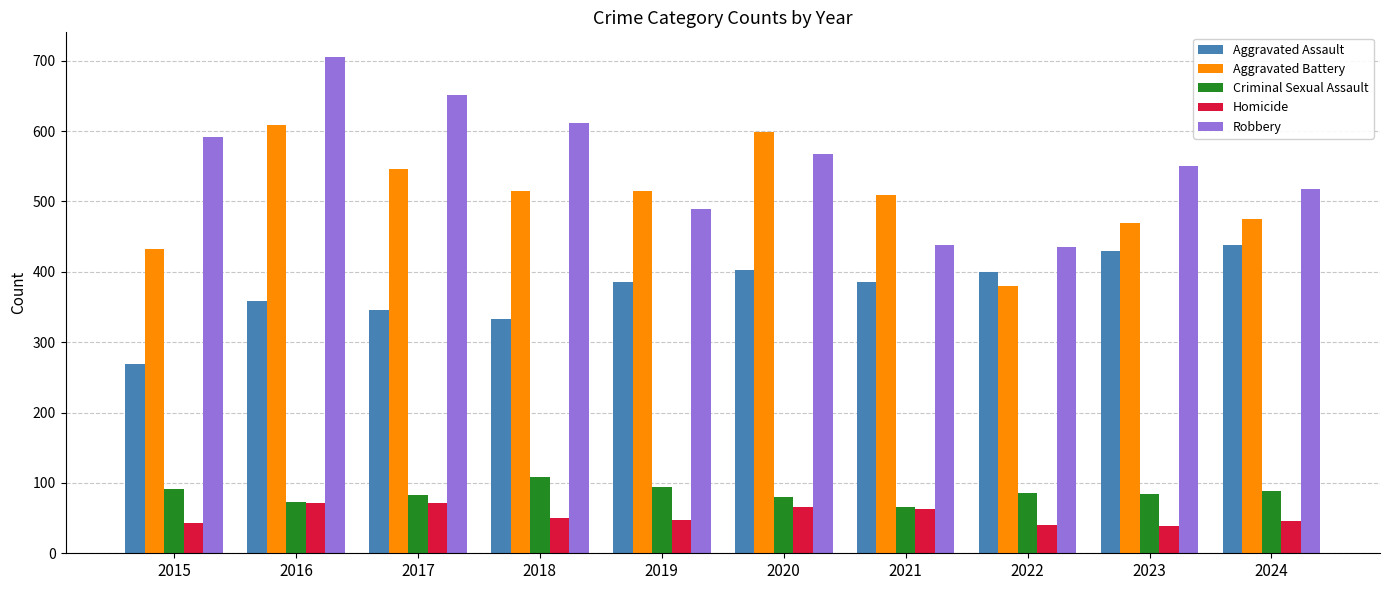

How many bars are there in total?

50